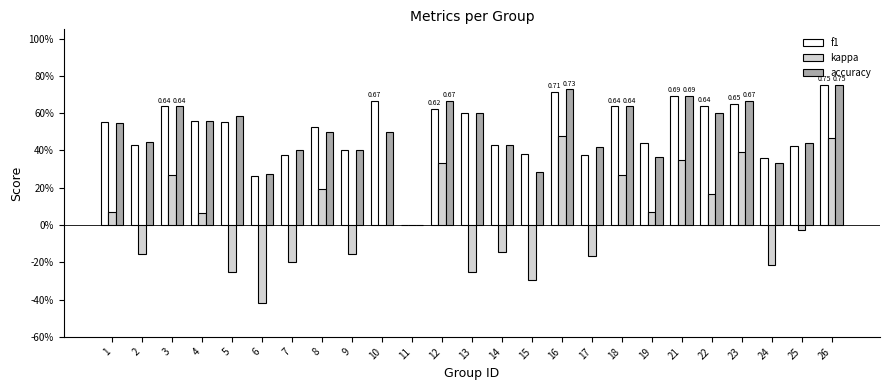

Which category has the lowest value in the accuracy series?

11